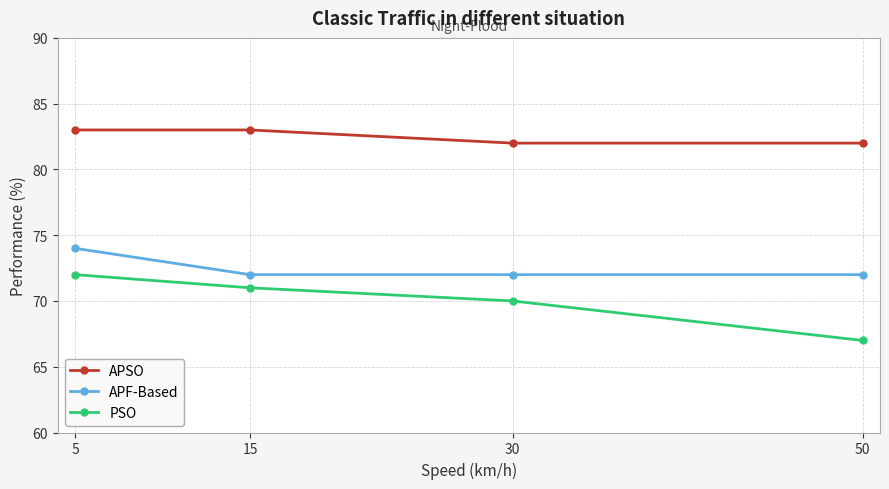

Reading left to right, transcribe all the data shown in this chart.

APSO: 83	83	82	82
APF-Based: 74	72	72	72
PSO: 72	71	70	67